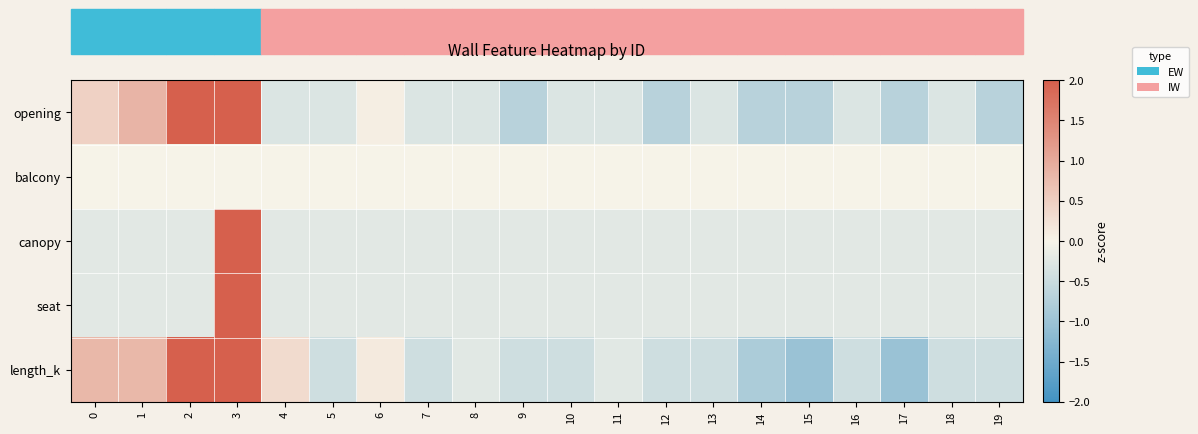

Rank the series by their maximum value, from lowest to highest.

balcony, length_k, opening, canopy, seat